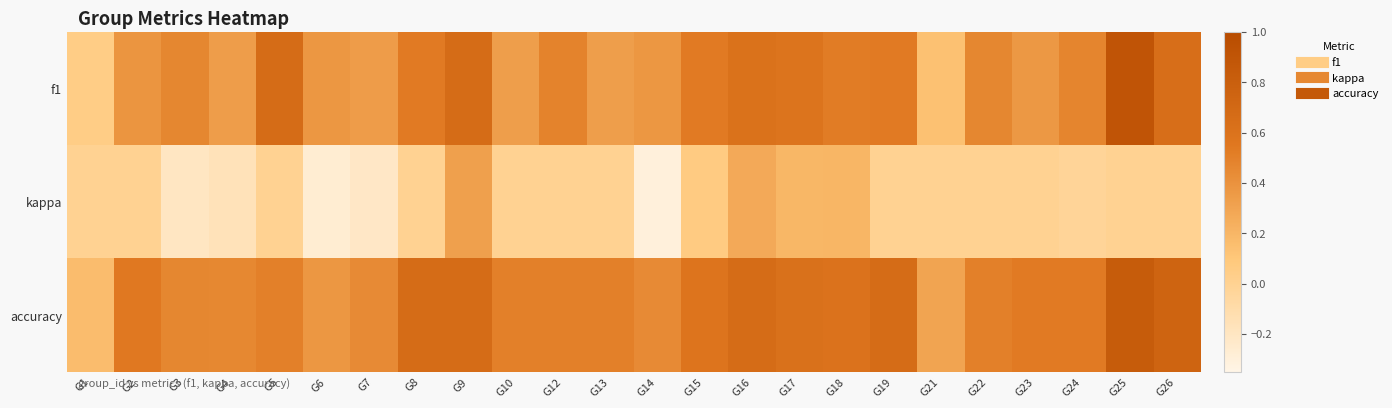

Rank the series by their maximum value, from highest to lowest.

f1, accuracy, kappa